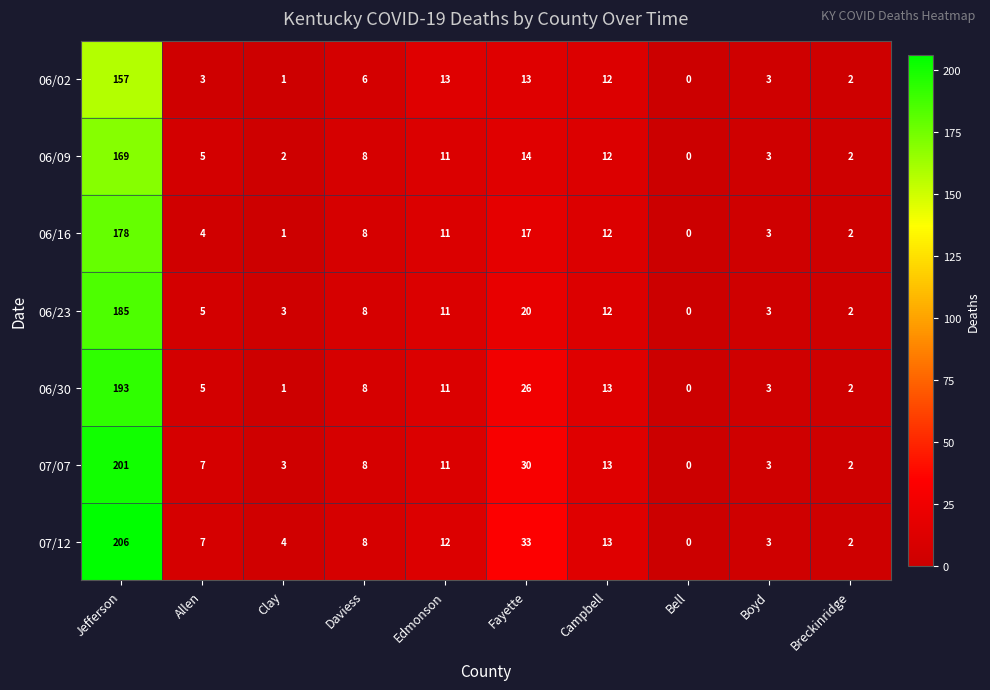

How many distinct data groups are displayed?

7